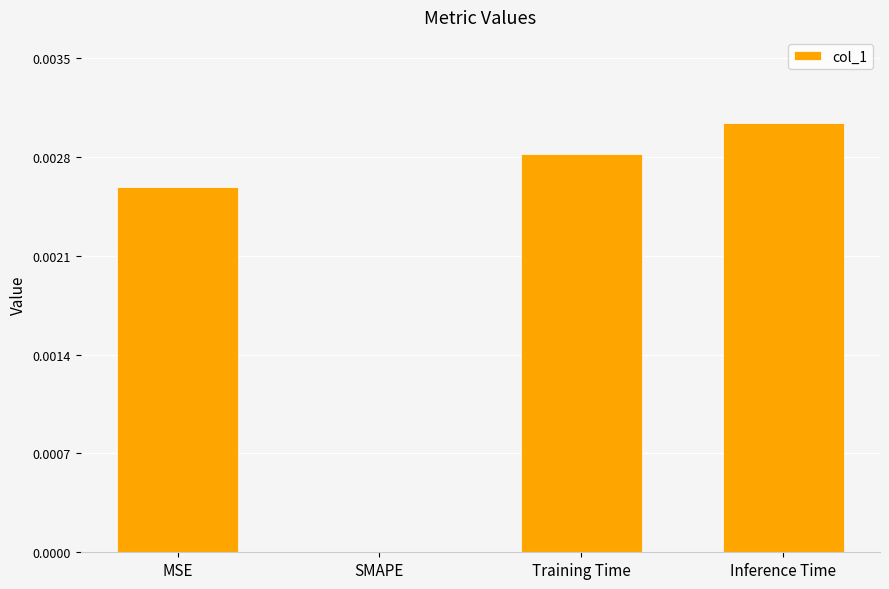

At which label is the value closest to 0?

SMAPE